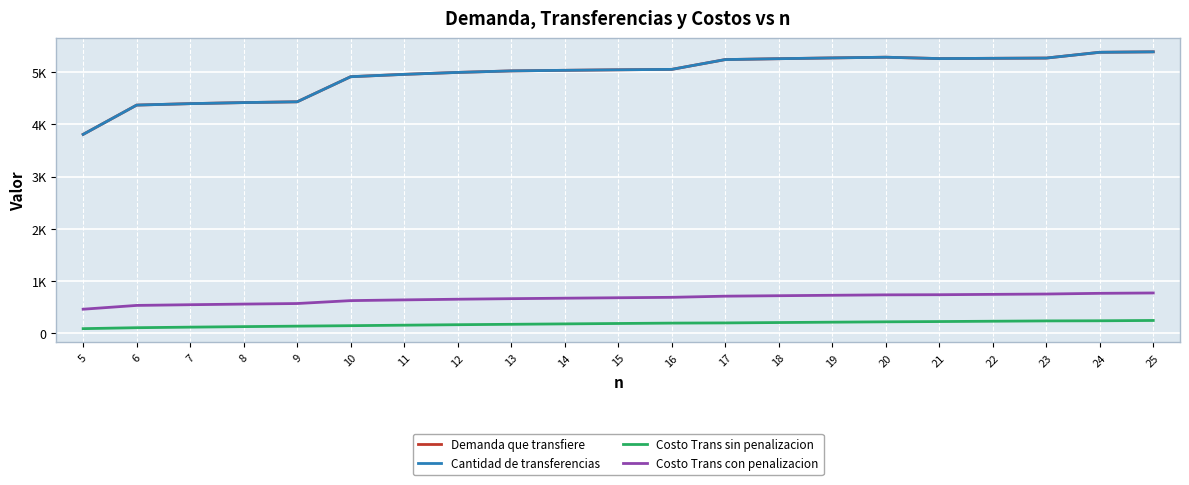

What is the total value across all series at 16?

10983.1